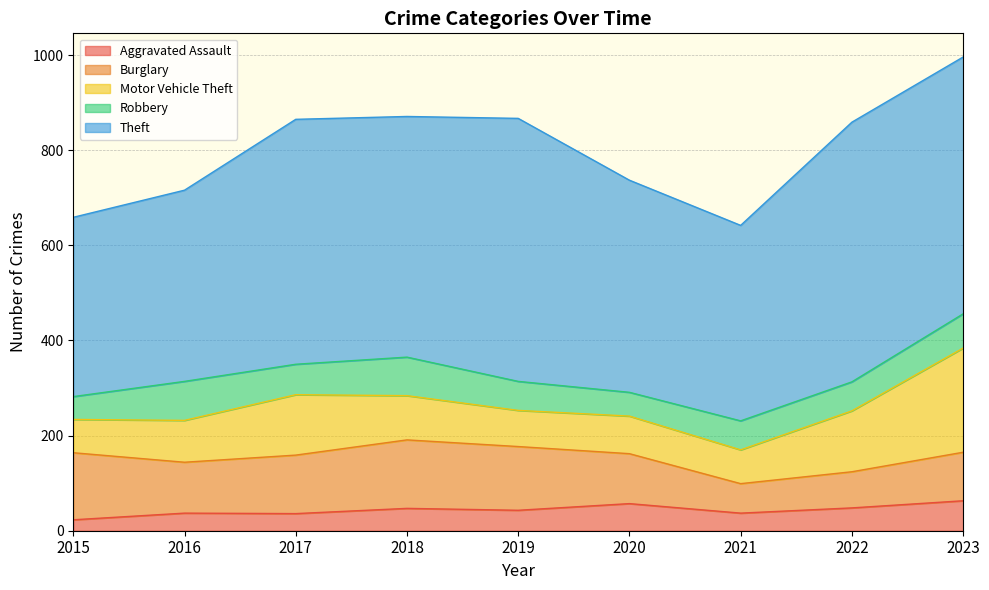

True or false: Aggravated Assault and Burglary intersect in this chart.

False